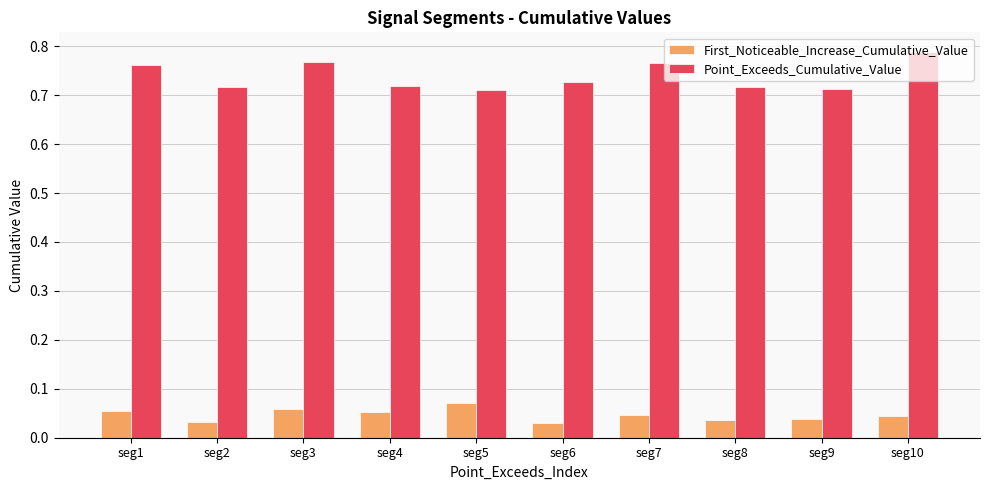

Is the value of First_Noticeable_Increase_Cumulative_Value at seg6 greater than the value of Point_Exceeds_Cumulative_Value at seg9?

No